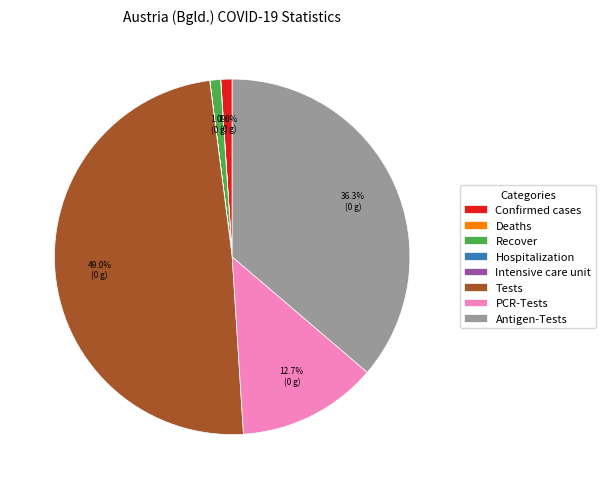

What is the largest slice in the pie chart?

Tests